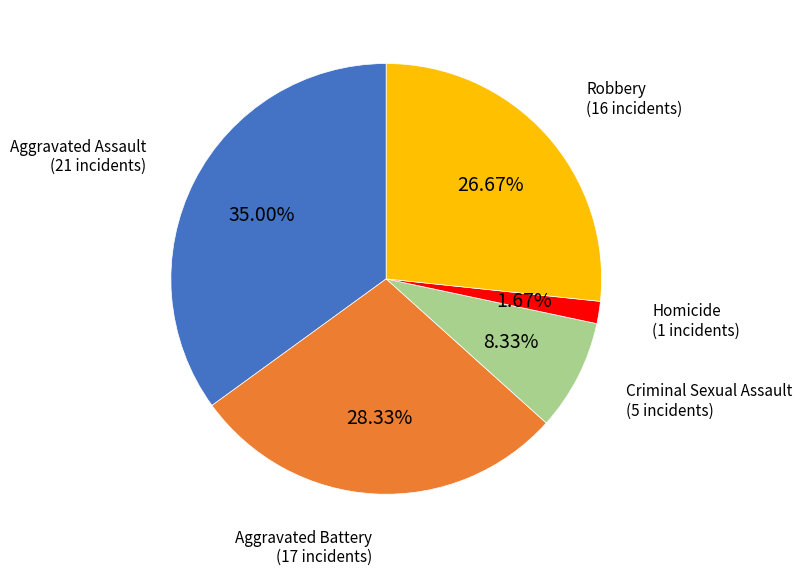

To the nearest percent, what is the difference between the Aggravated Battery and Robbery slice percentages?

2%